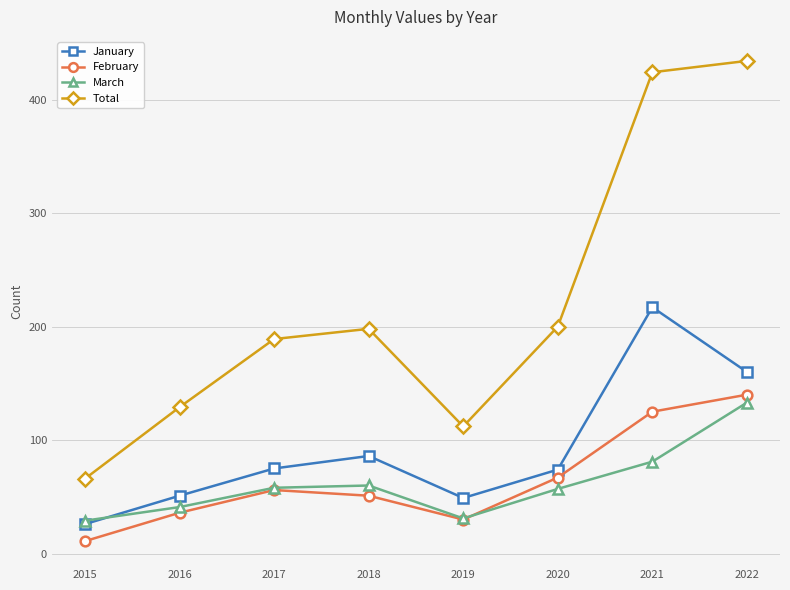

What is the minimum value shown in the chart?

11